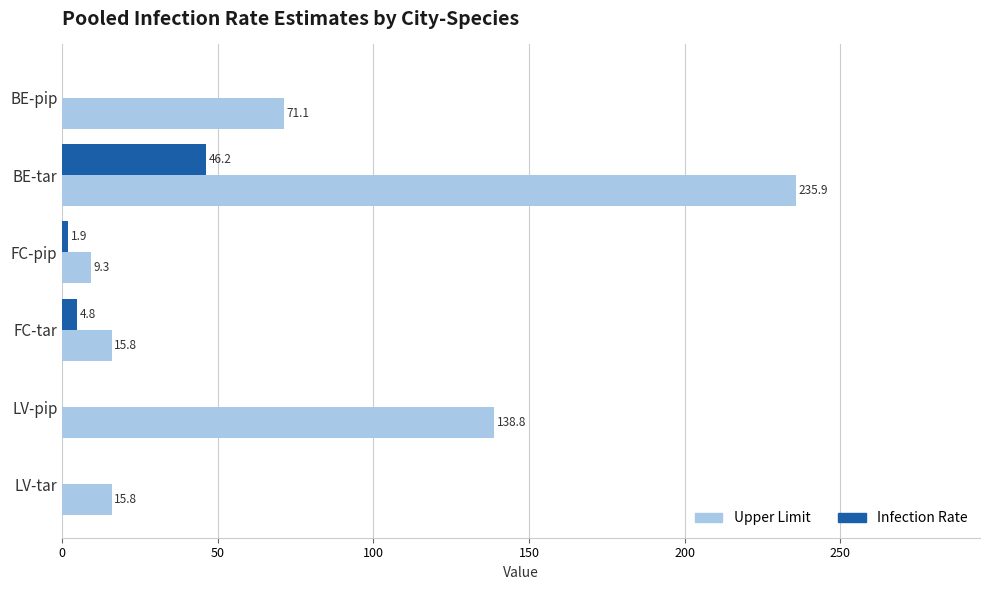

The value of Upper Limit at BE-tar is 373.6. True or false?

False